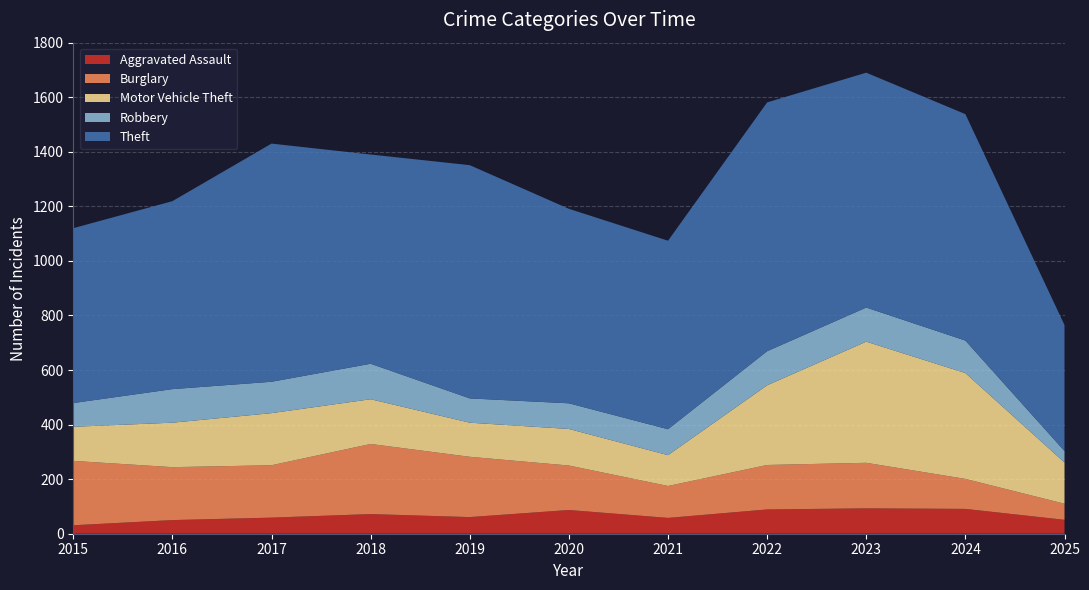

Reading left to right, what are all the values shown in this chart?

Aggravated Assault: 2015=31	2016=50	2017=59	2018=72	2019=61	2020=87	2021=58	2022=89	2023=93	2024=91	2025=51
Burglary: 2015=236	2016=194	2017=192	2018=257	2019=221	2020=163	2021=117	2022=163	2023=167	2024=110	2025=59
Motor Vehicle Theft: 2015=125	2016=163	2017=191	2018=164	2019=125	2020=134	2021=113	2022=292	2023=444	2024=388	2025=151
Robbery: 2015=87	2016=123	2017=115	2018=130	2019=89	2020=94	2021=95	2022=125	2023=125	2024=119	2025=42
Theft: 2015=641	2016=689	2017=873	2018=767	2019=855	2020=713	2021=691	2022=912	2023=861	2024=830	2025=462